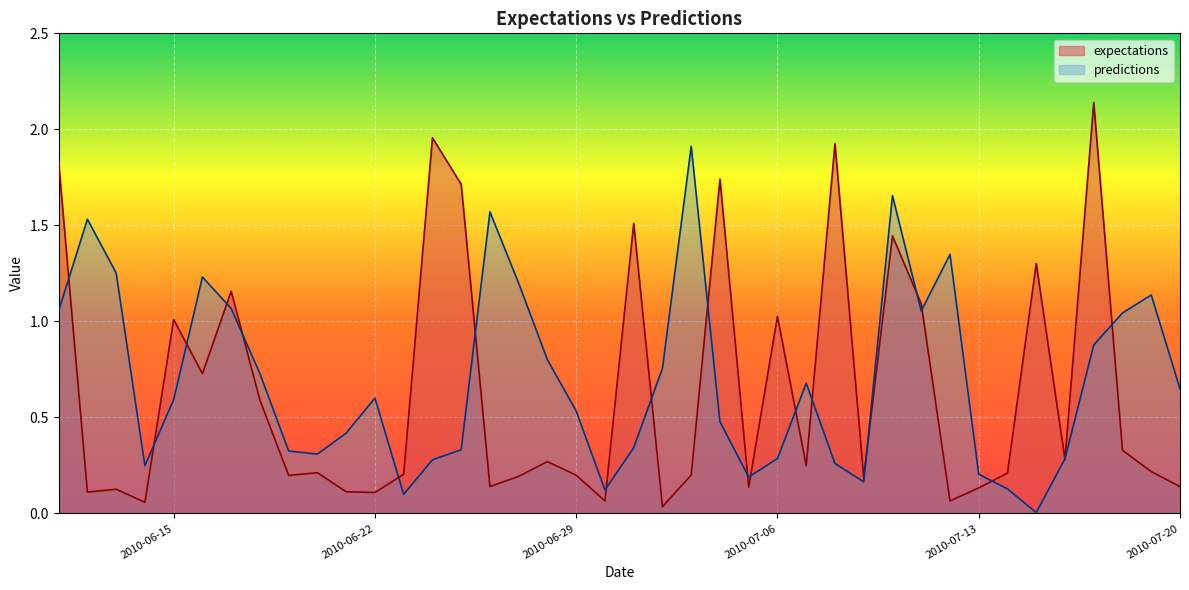

How many intersections are there between expectations and predictions?

21